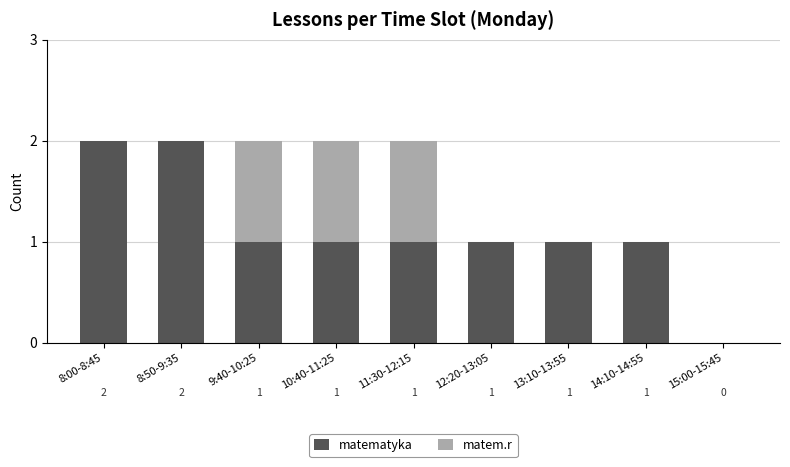

What is the total value across all series at 8:00-8:45?

2